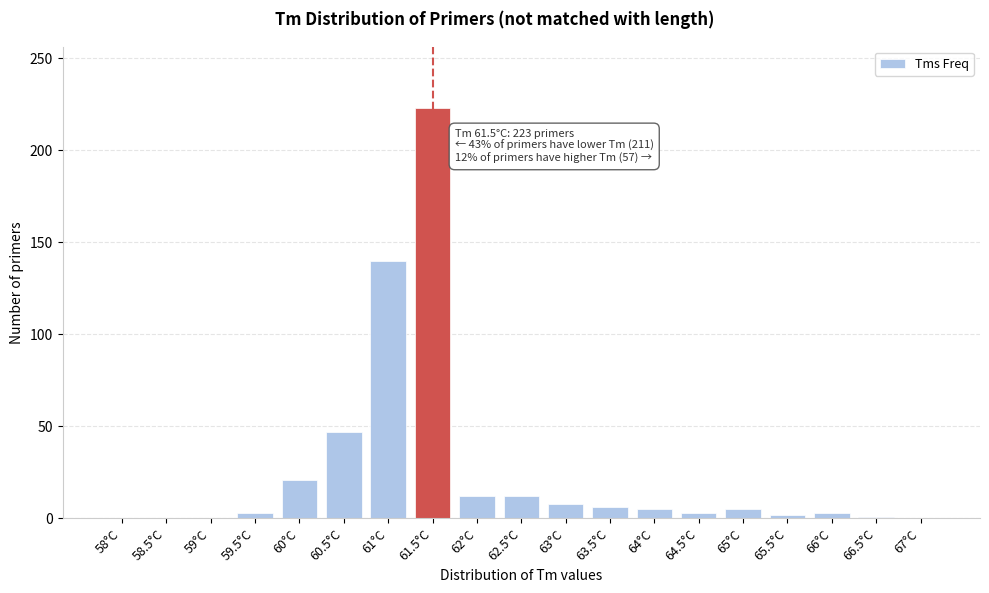

What is the sum of all values?

491